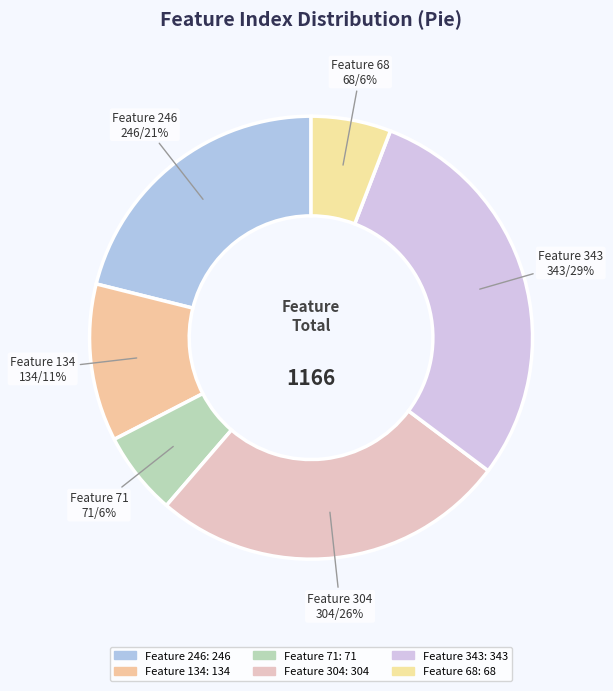

Count the number of slices in the pie.

6